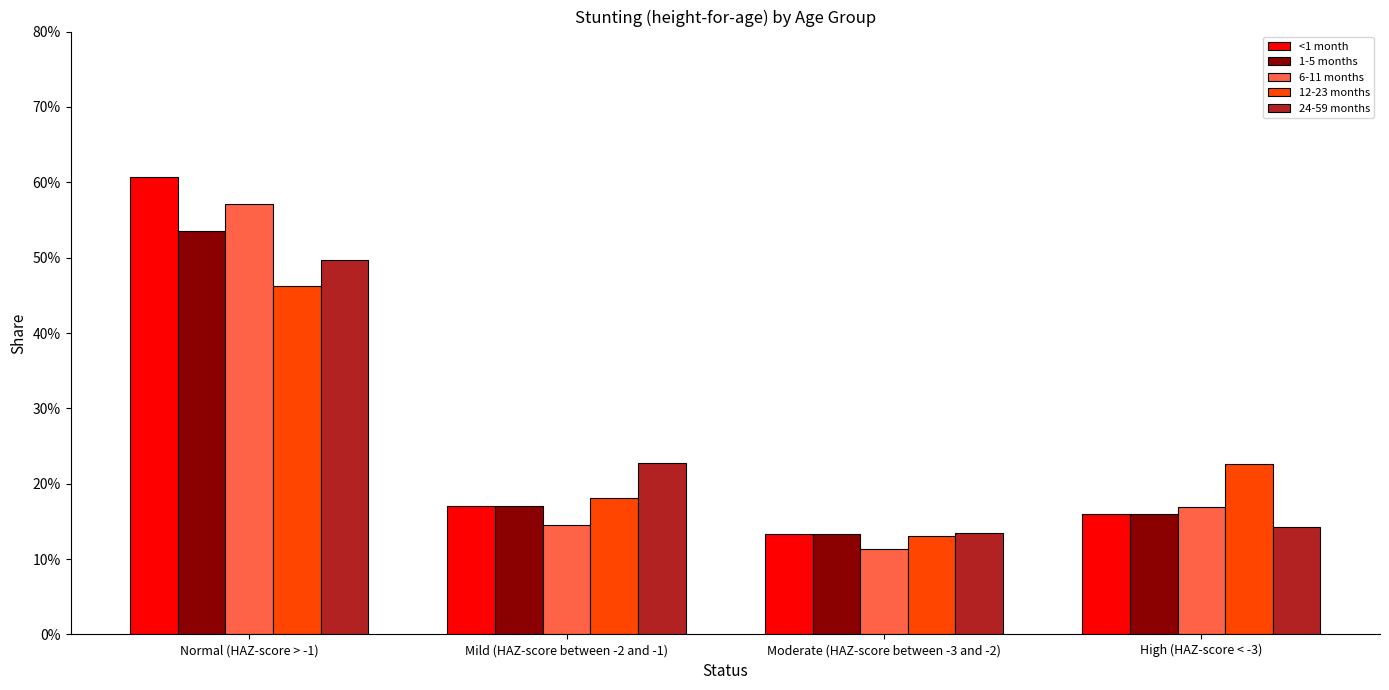

What is the difference between the maximum and minimum values in the 24-59 months series?

0.4